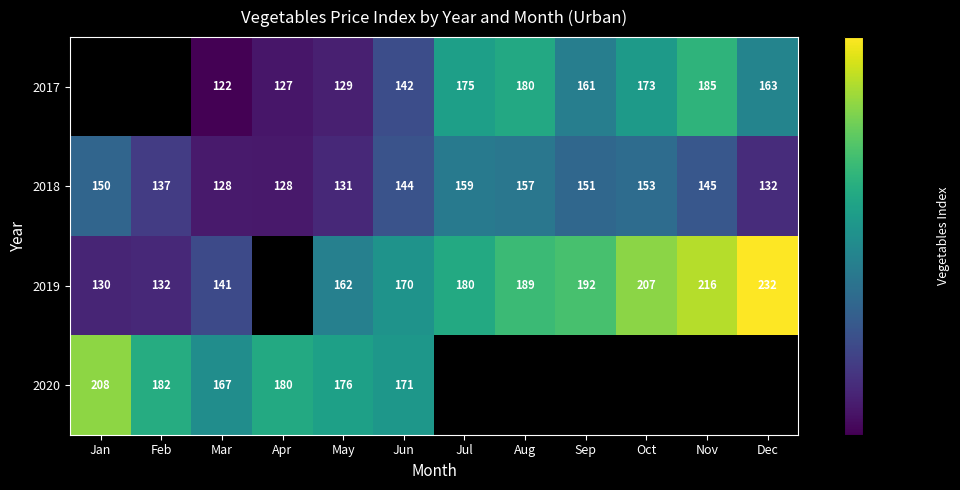

Is the value of 2019 at Oct greater than the value of 2017 at Mar?

Yes